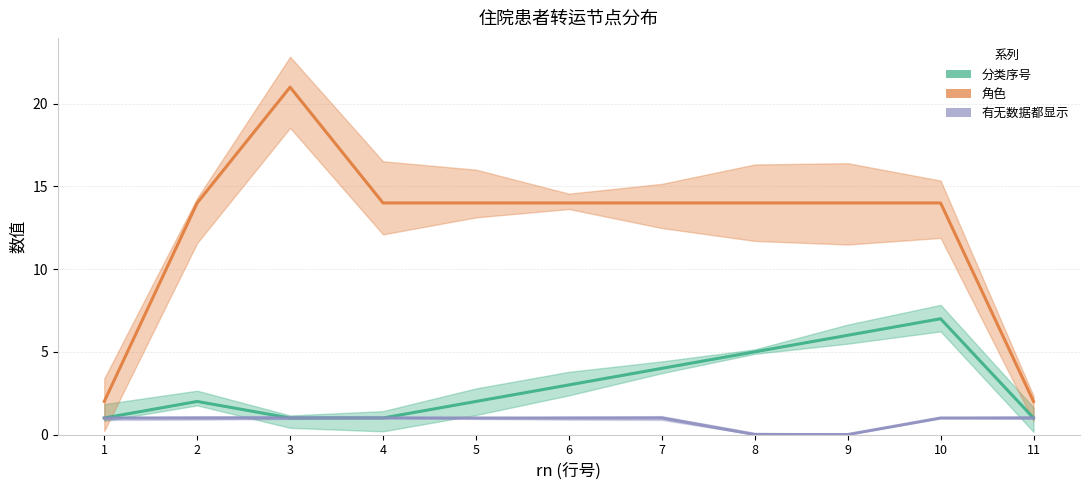

Which label corresponds to the smallest value in the chart?

8